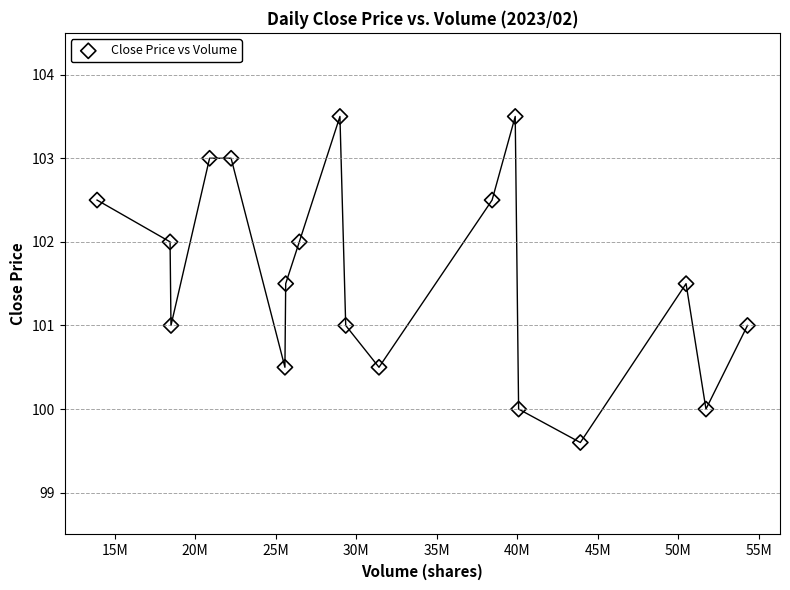

What is the range of Y values (max minus min)?

3.9